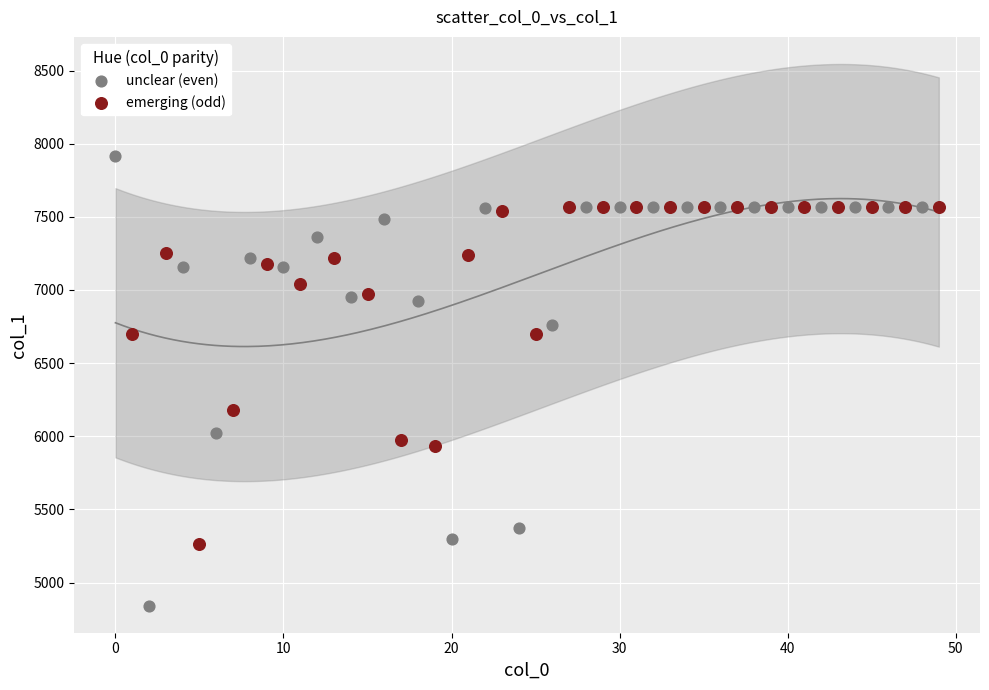

Which series contains the lowest Y value?

unclear (even)